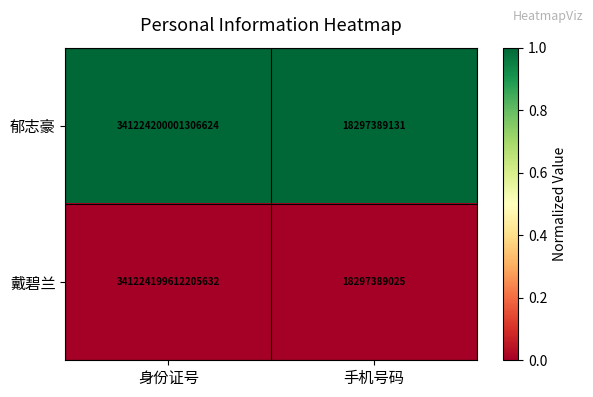

At which label is 戴碧兰 closest to 170612108954797344?

身份证号